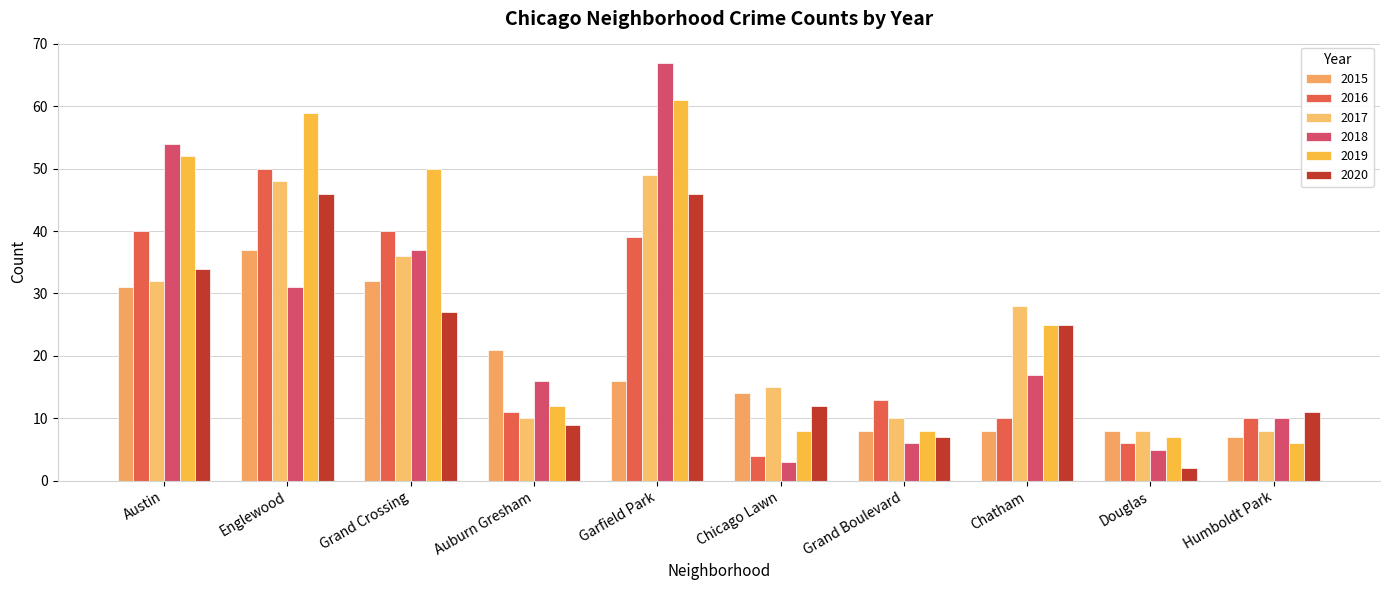

Where does the 2020 series first go above 25?

Austin